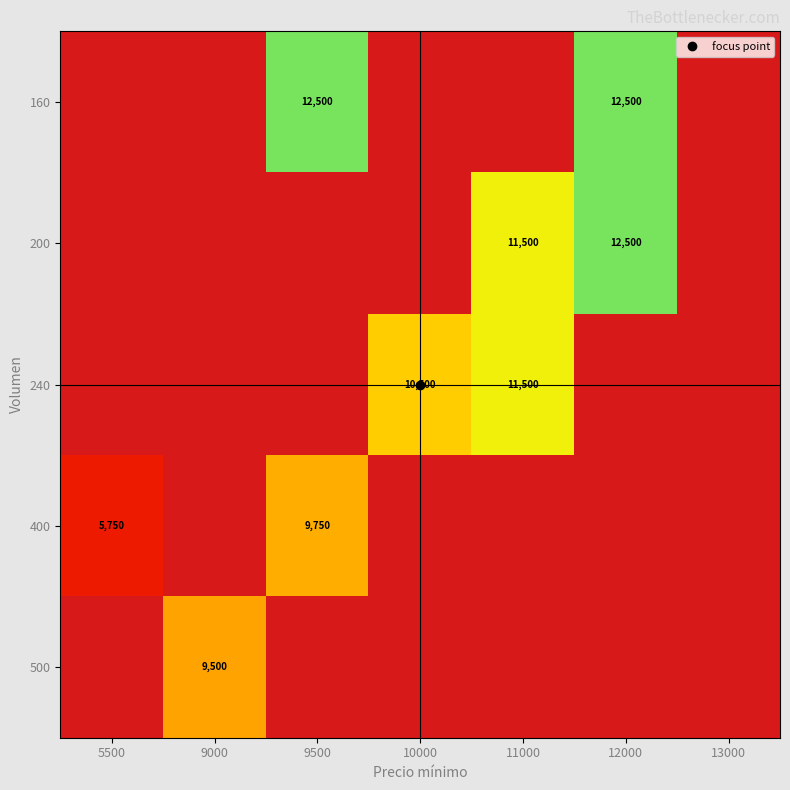

Which has a higher value, 10000 or 13000?

10000